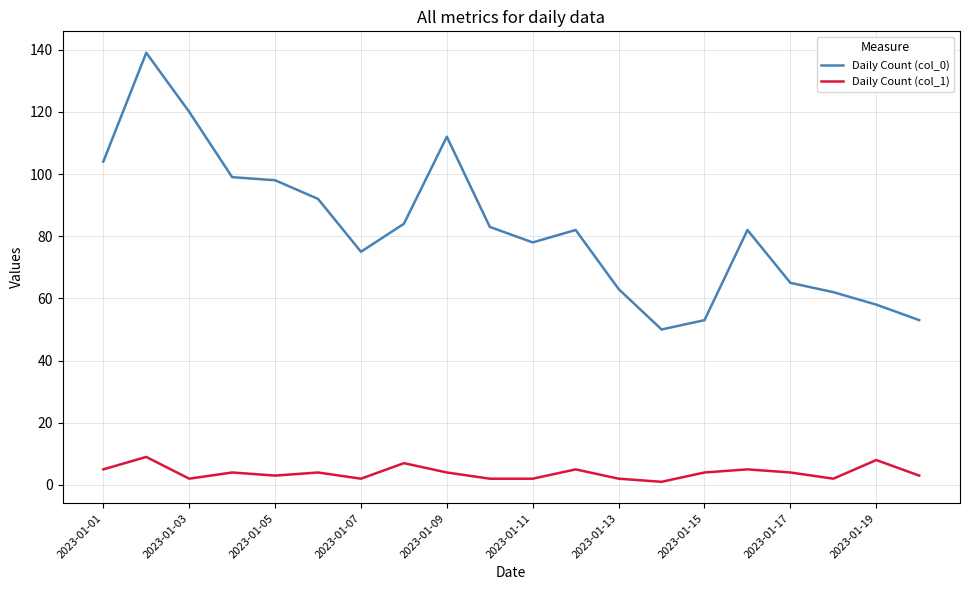

What is the smallest value displayed?

1